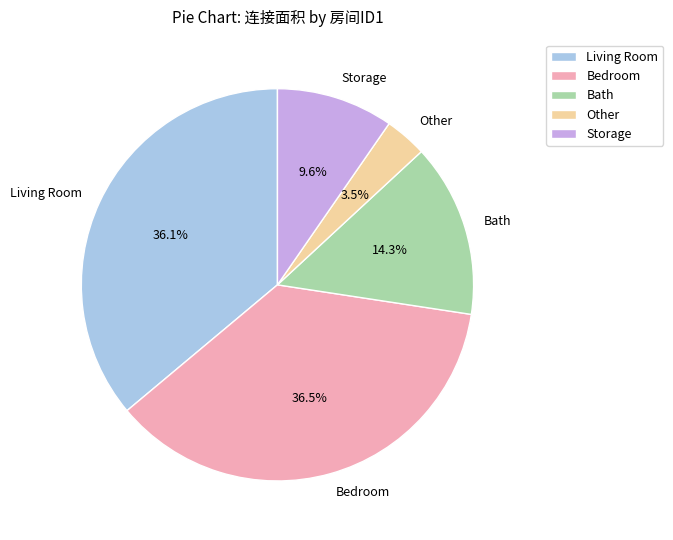

What percentage do Bath and Storage together represent?

23.9%